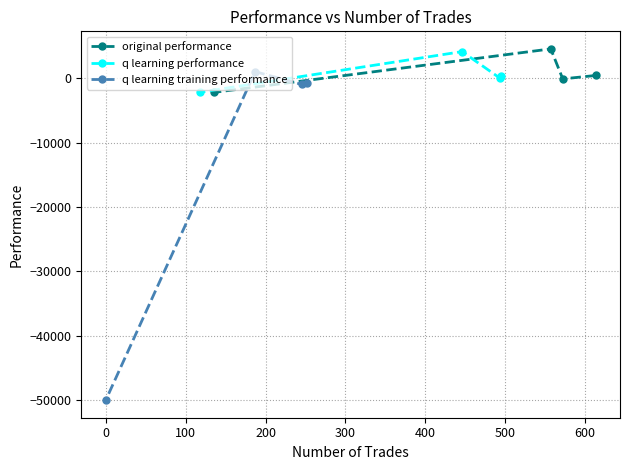

What is the highest value of the original performance series?

4532.0